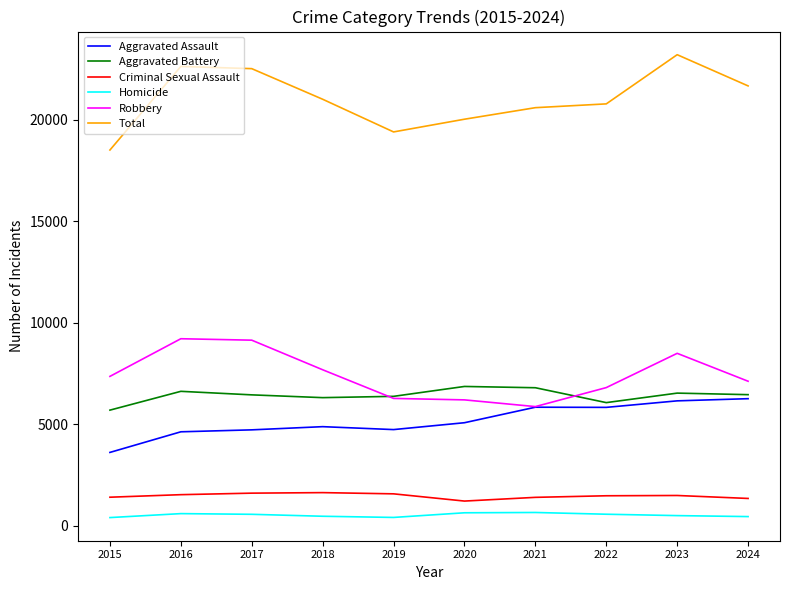

At how many categories does at least one series exceed 15922?

10